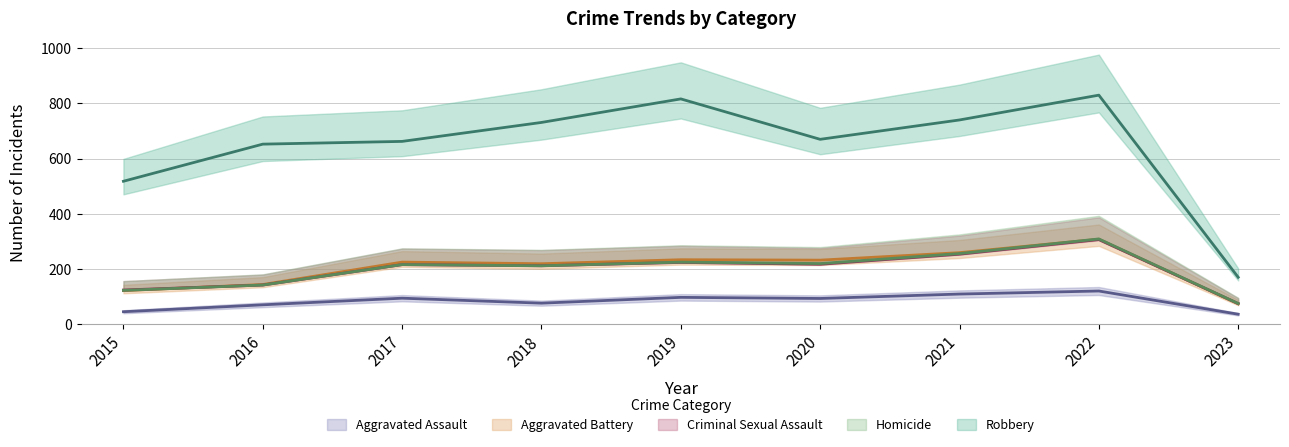

Which series has the widest spread of values?

Robbery